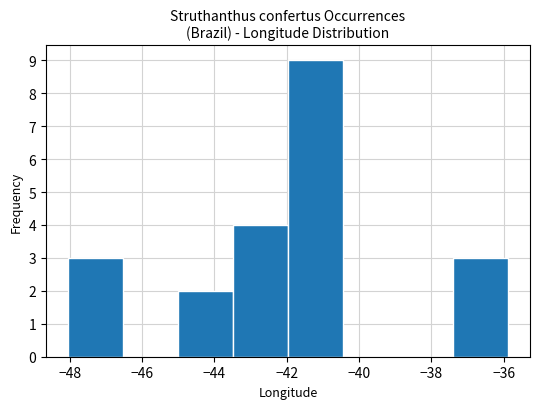

Reading left to right, transcribe this chart: for each bar, give the range it covers on the x-axis and its height. Neither the bar edges nor the heights are printed on the chart, so give them approximately, as read against the axes.

-48.0 to -46.6: 3
-46.6 to -45.0: 0
-45.0 to -43.4: 2
-43.4 to -42.0: 4
-42.0 to -40.4: 9
-40.4 to -39.0: 0
-39.0 to -37.4: 0
-37.4 to -35.8: 3